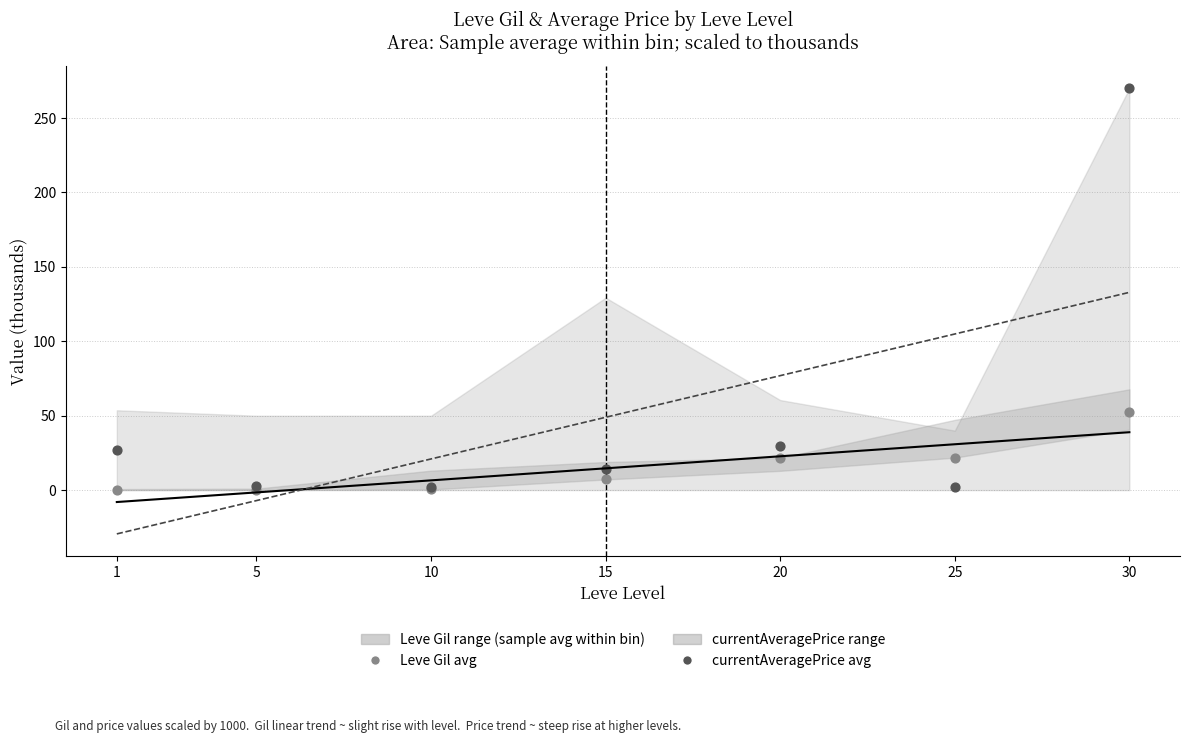

Across all series, what Y value is closest to 135?

52.2